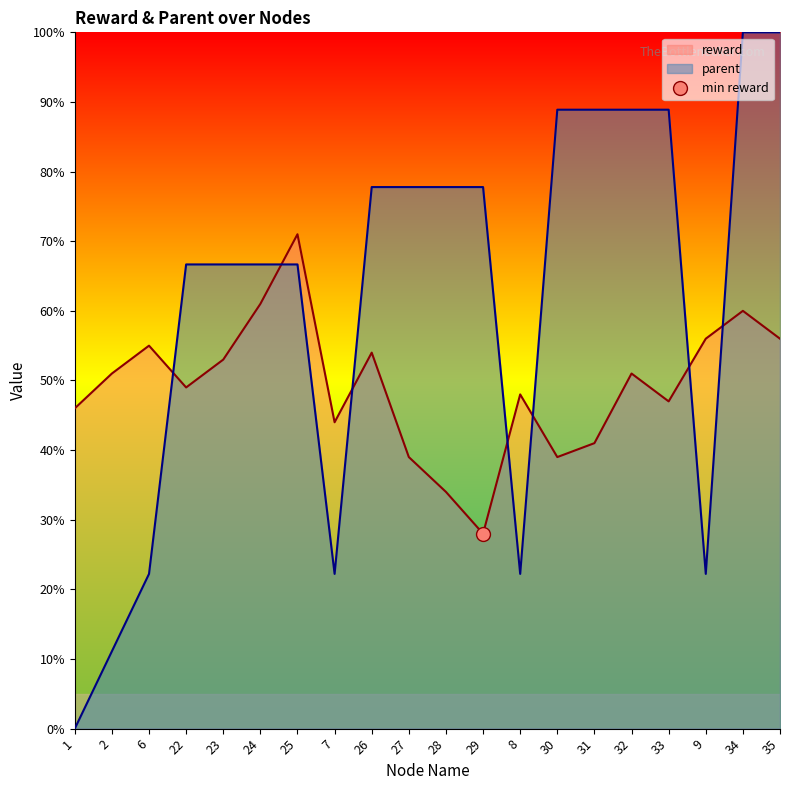

At how many categories does at least one series exceed 95?

2